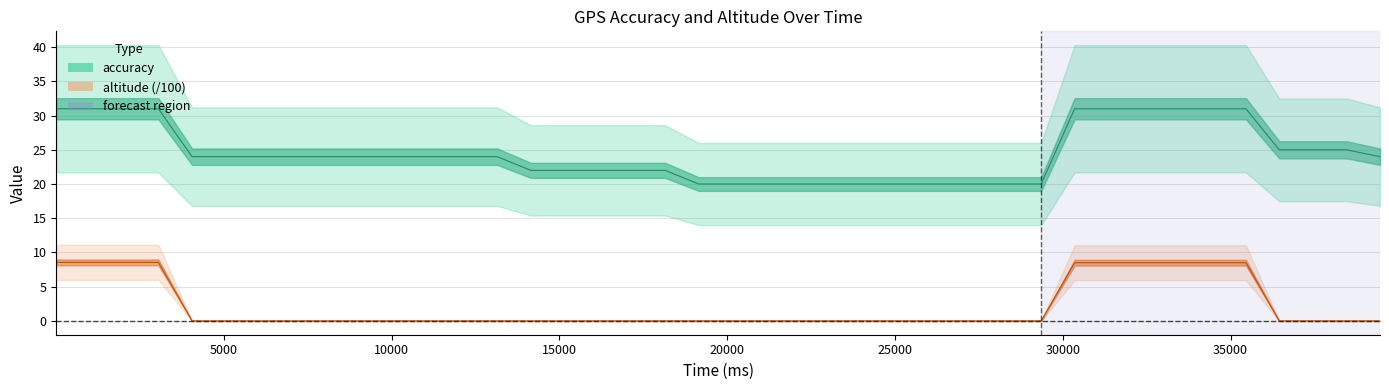

The value of altitude at 28351 is 0.0. True or false?

True